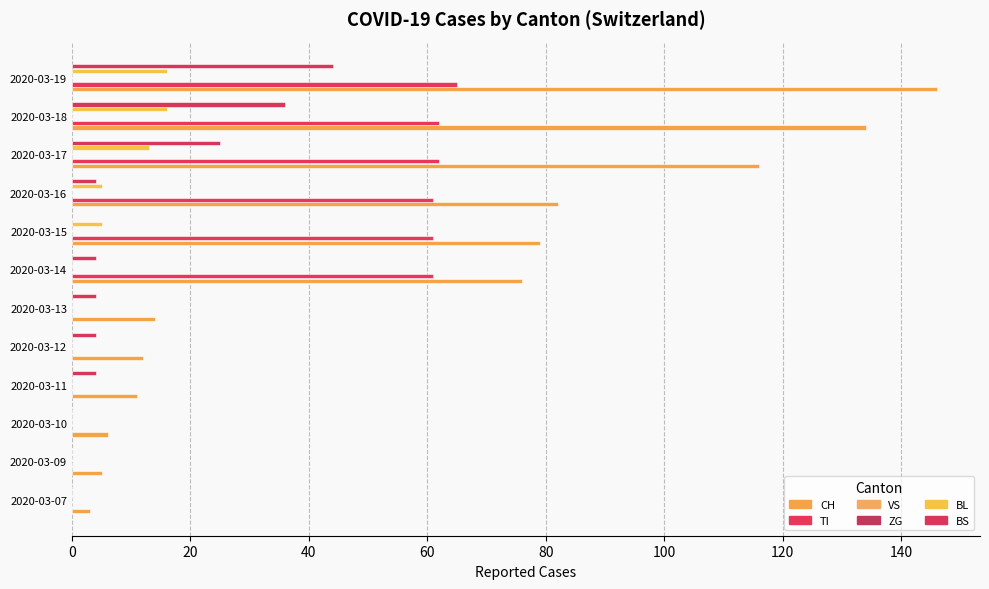

What is the difference between the maximum and minimum values in the BS series?

44.0